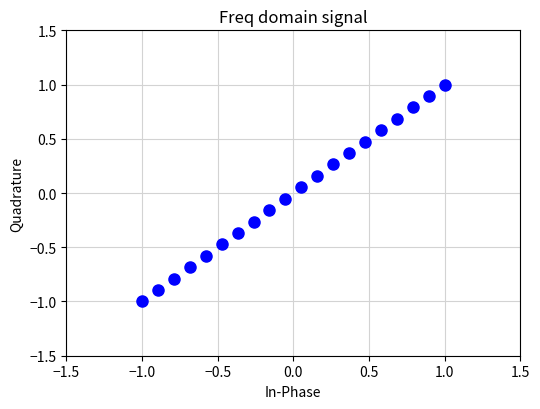

What is the range of X values (max minus min)?

2.0